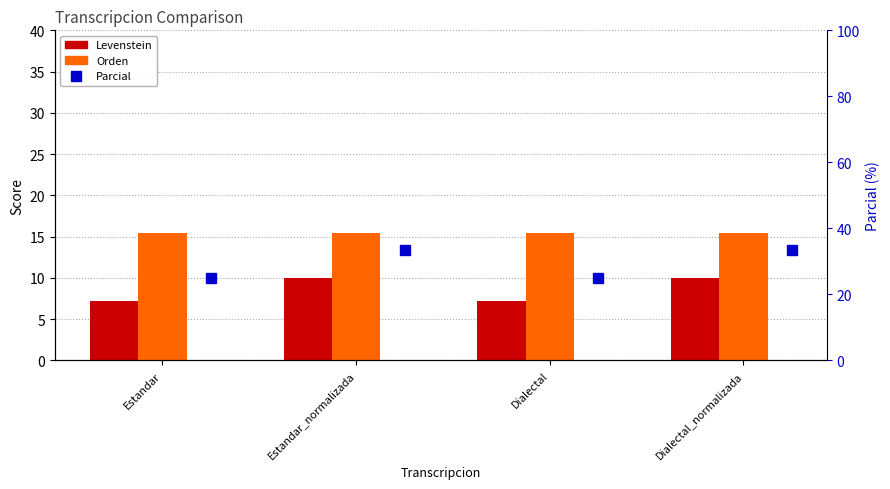

At Estandar_normalizada, list the series in order from smallest to largest.

Levenstein, Orden, Parcial